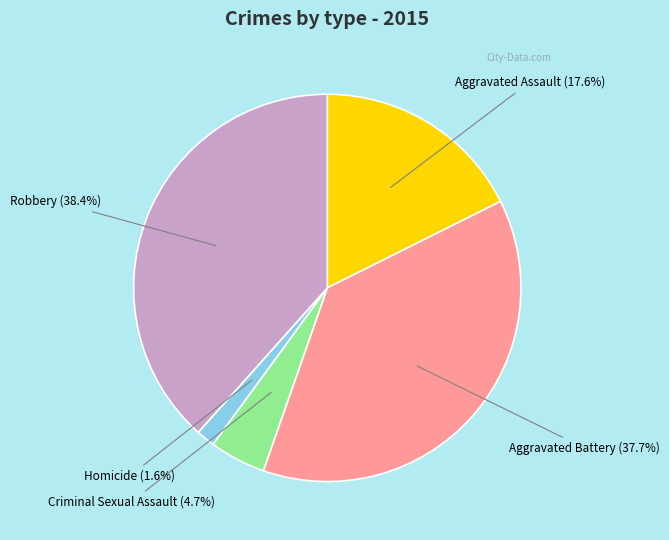

Does any single category account for the majority?

No